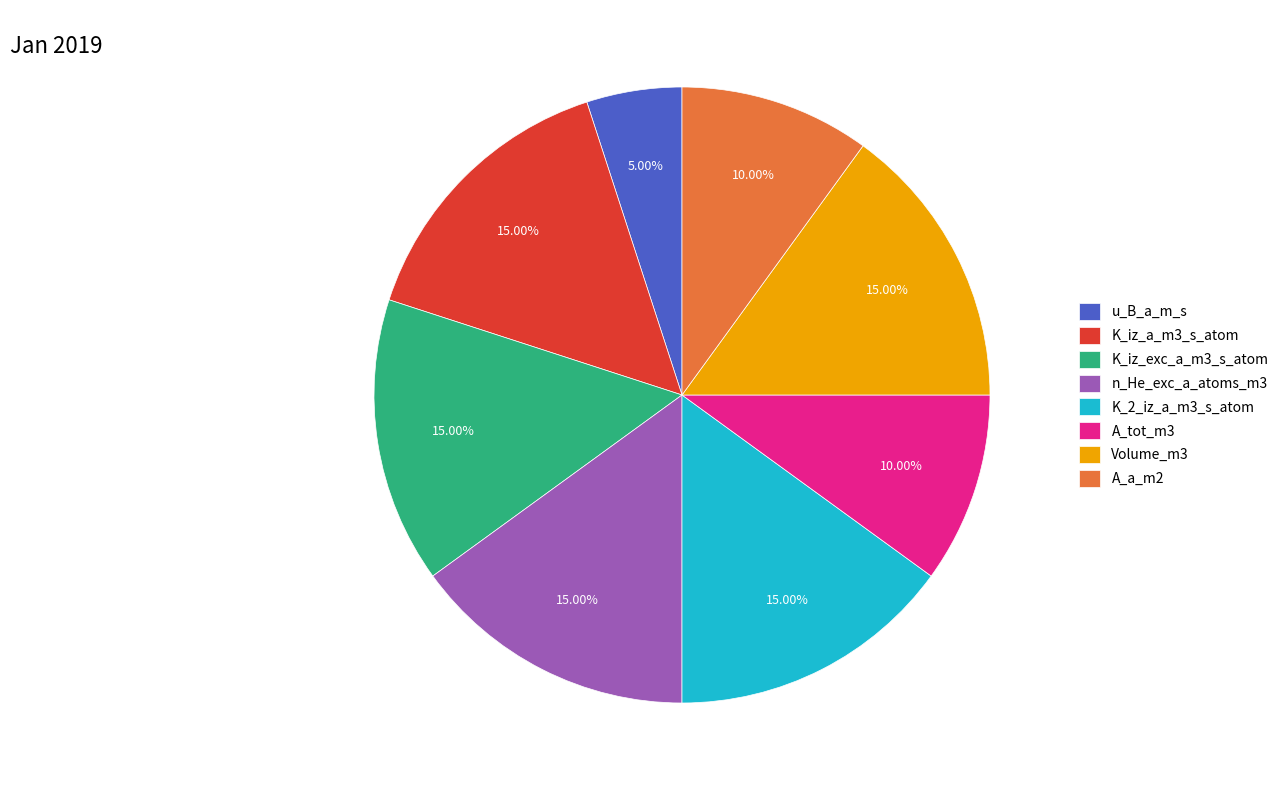

What is the smallest slice in the pie chart?

u_B_a_m_s